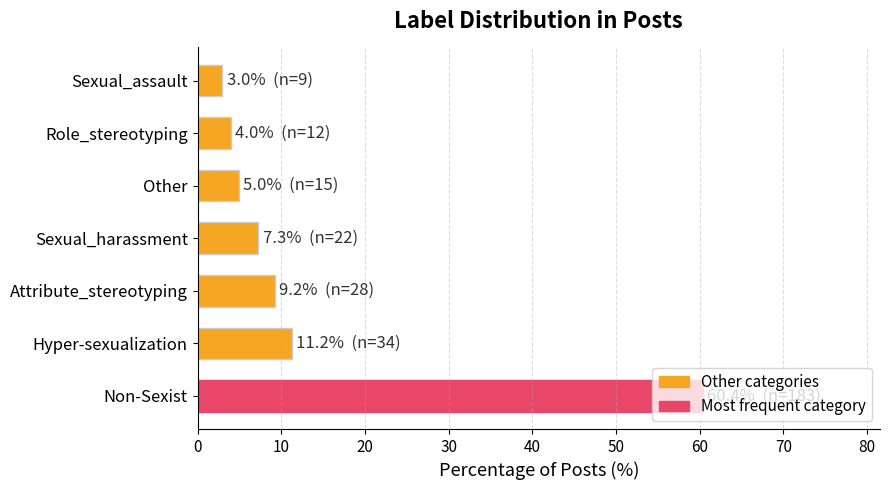

What is the difference between the second highest and second lowest values?

7.3